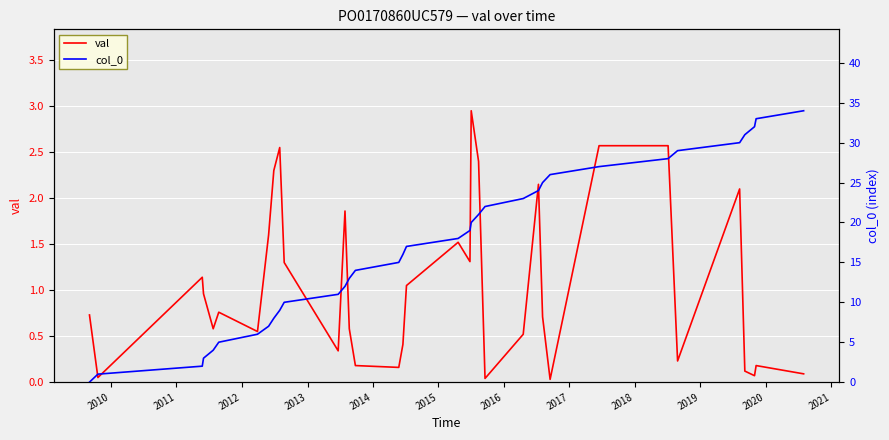

What are all the series names shown in the legend?

val, col_0